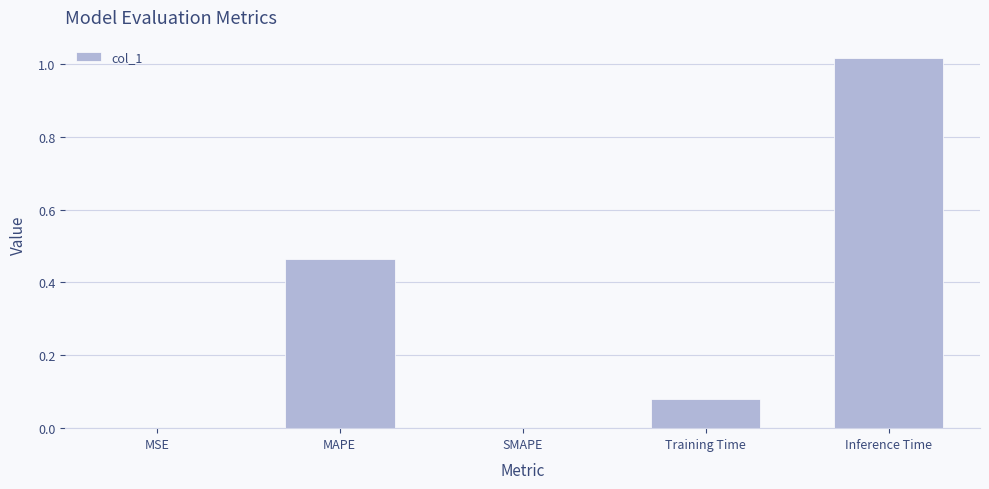

Between MAPE and MSE, which is larger?

MAPE